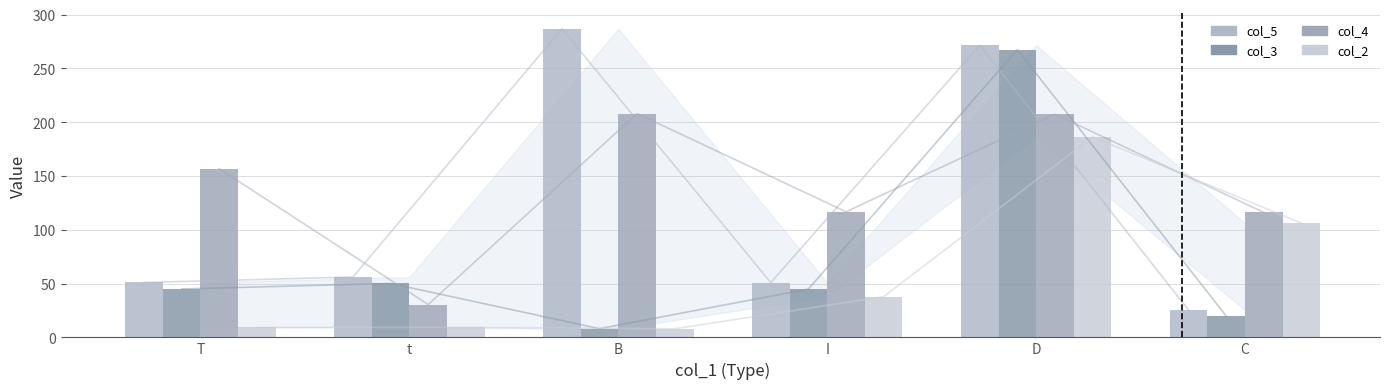

Does the chart contain any negative values?

No